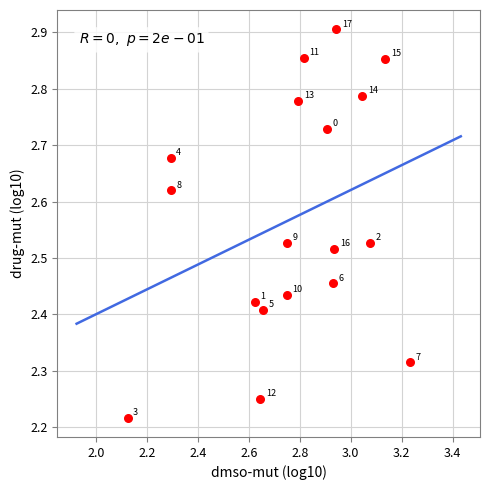

What is the range of Y values (max minus min)?

0.7